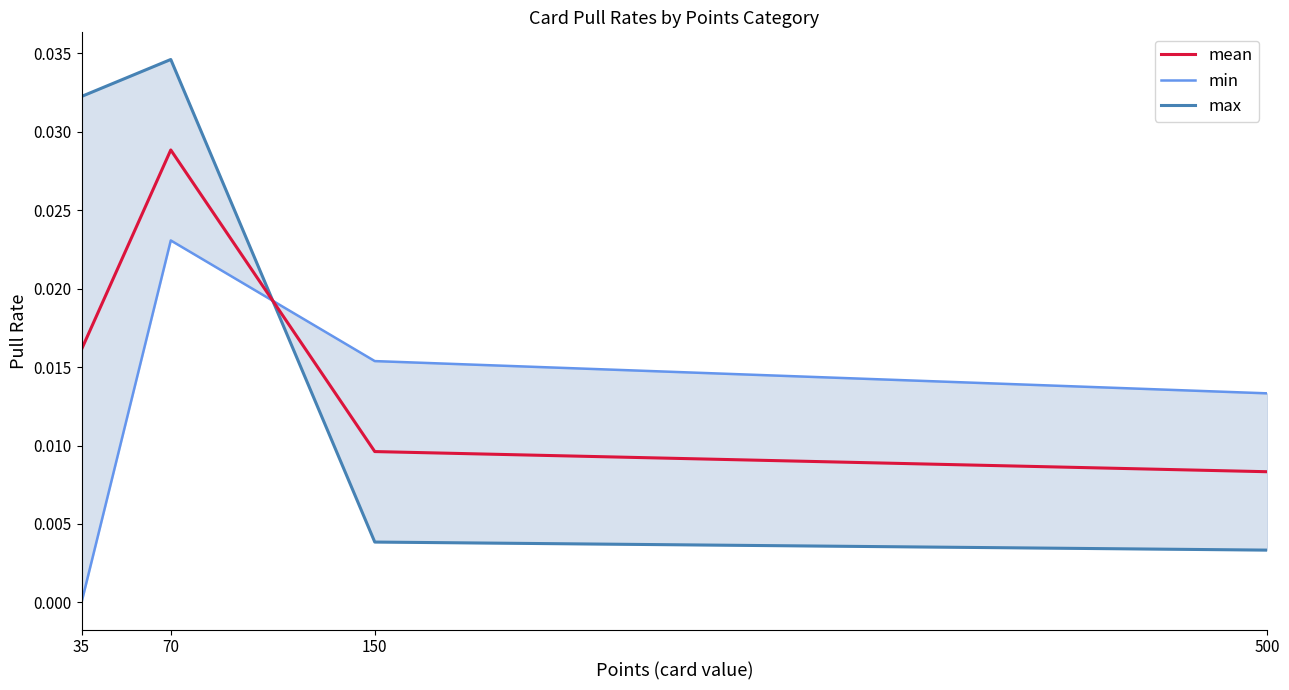

List the series in order of their peak value, highest first.

max, mean, min